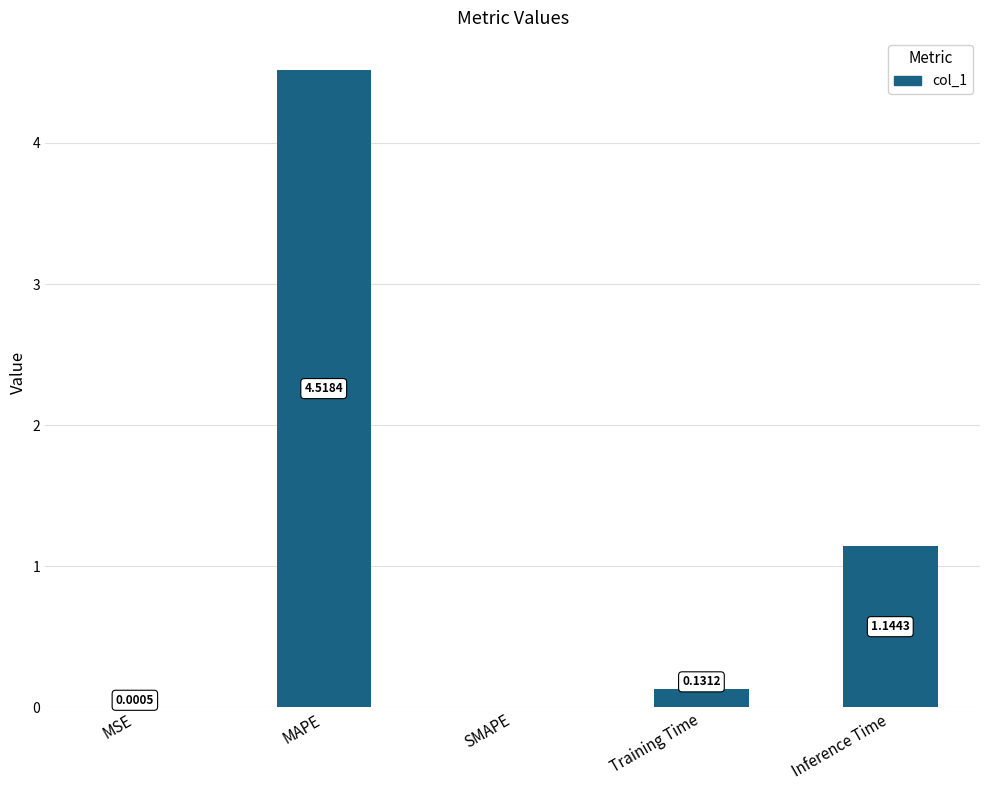

Where is the data nearest to the value 2?

Inference Time